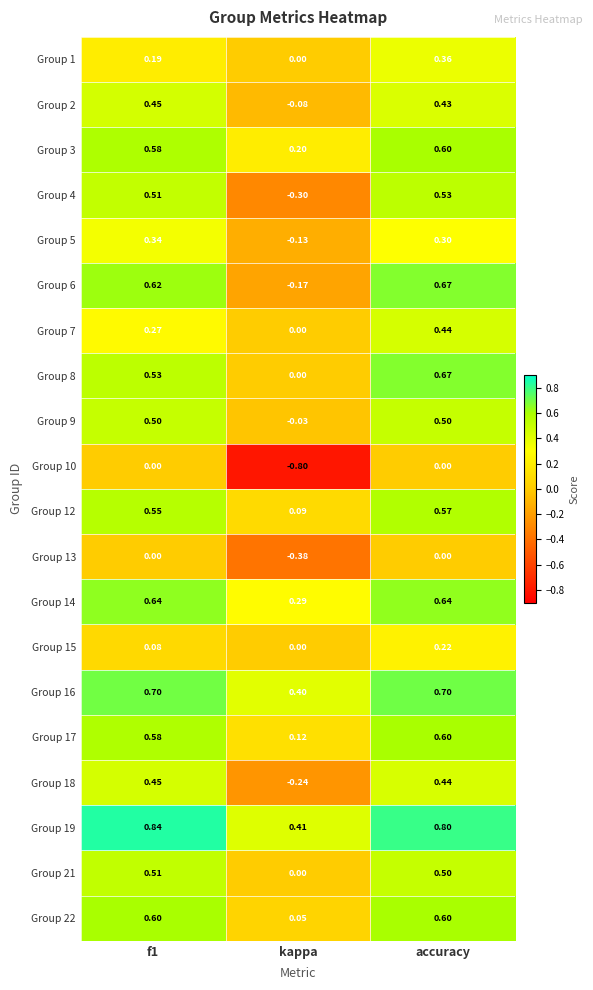

At which label does Group 7 reach its minimum?

kappa